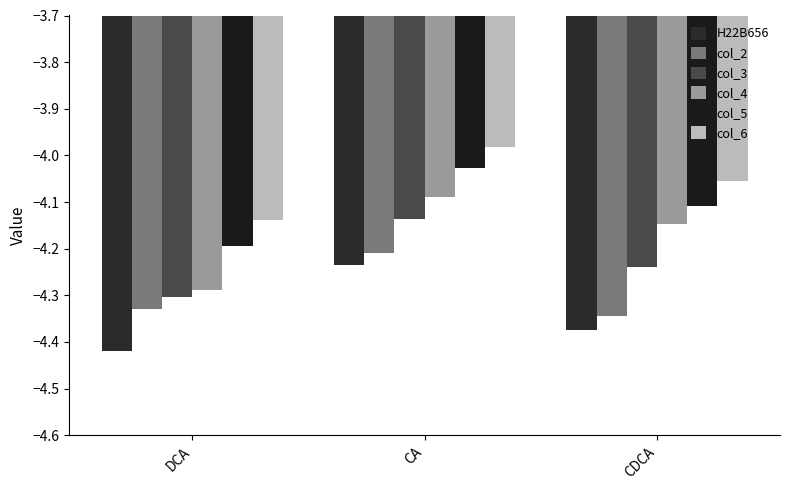

Which has a higher value, CDCA or CA?

CA